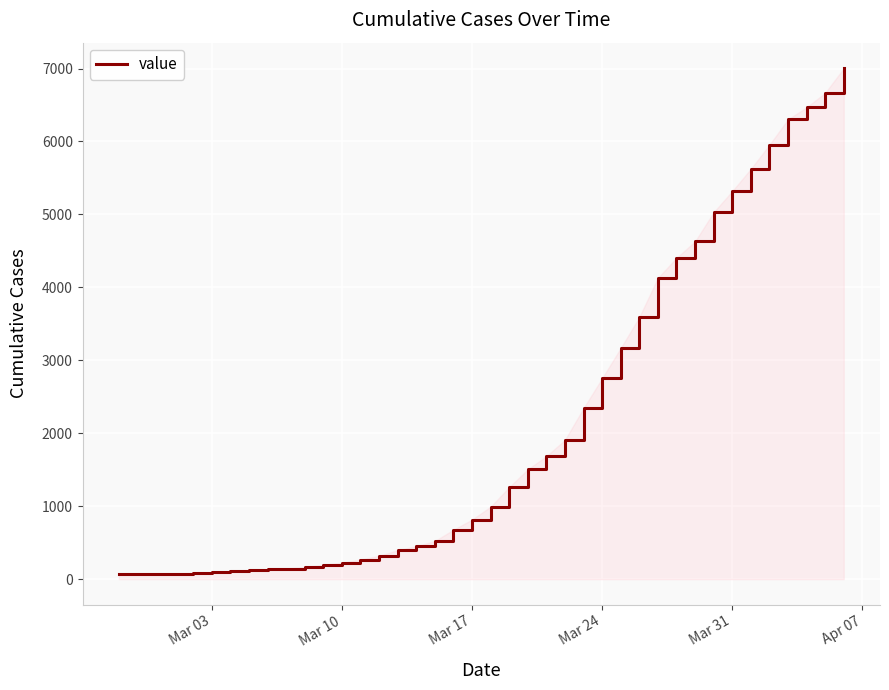

How many distinct data groups are displayed?

1